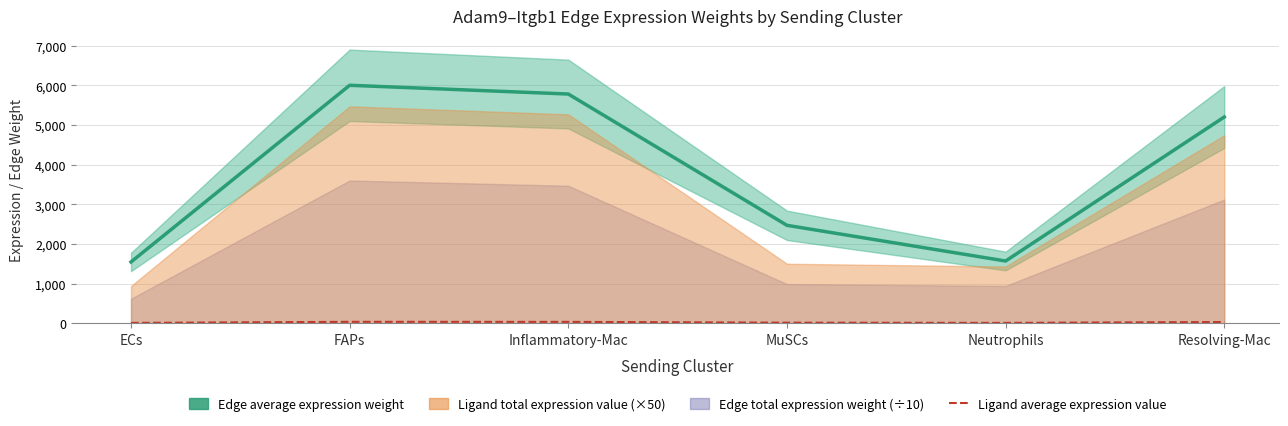

Rank the categories by Edge average expression weight value from lowest to highest.

ECs, Neutrophils, MuSCs, Resolving-Mac, Inflammatory-Mac, FAPs